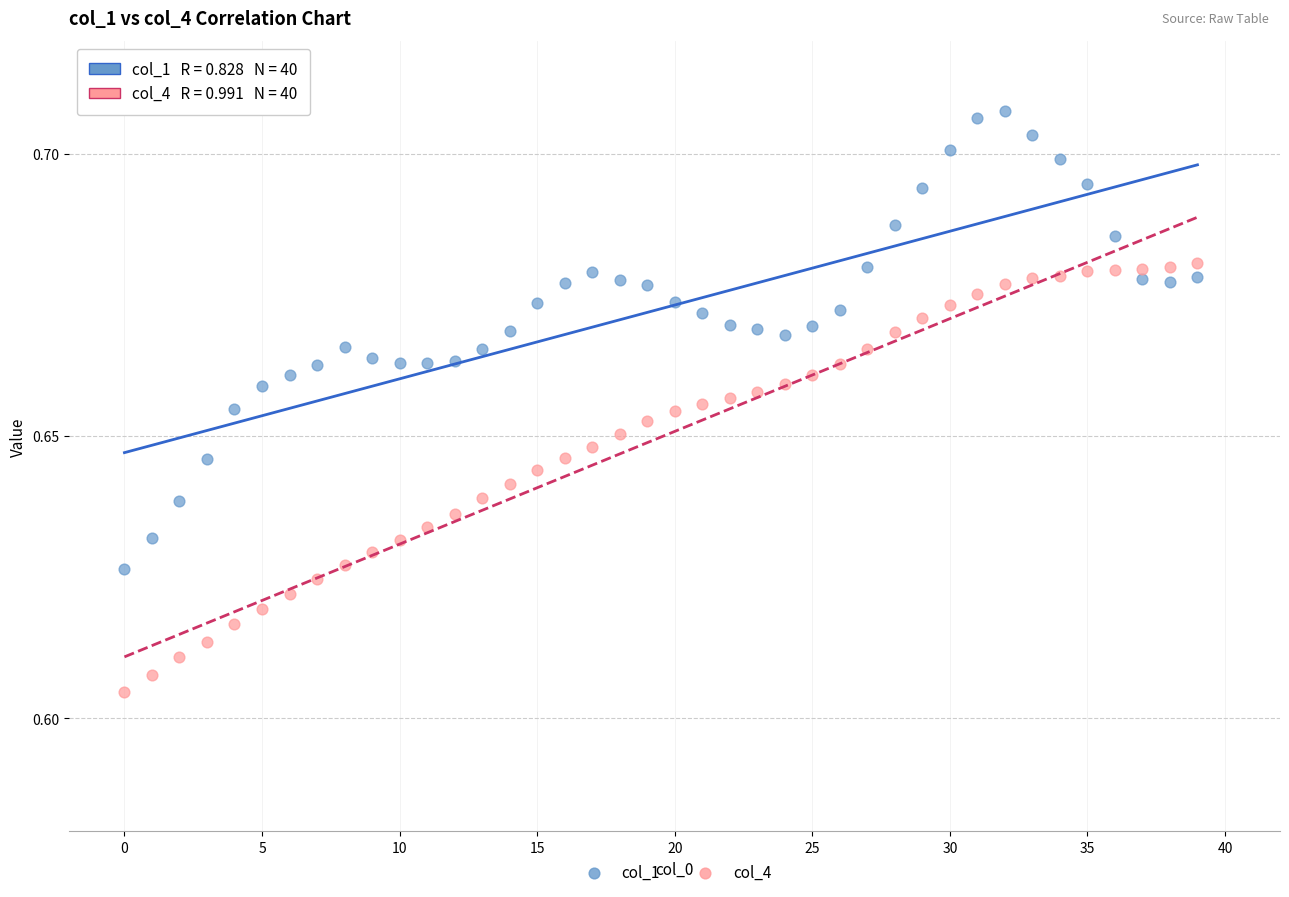

Which series has the largest Y range (max minus min)?

col_1